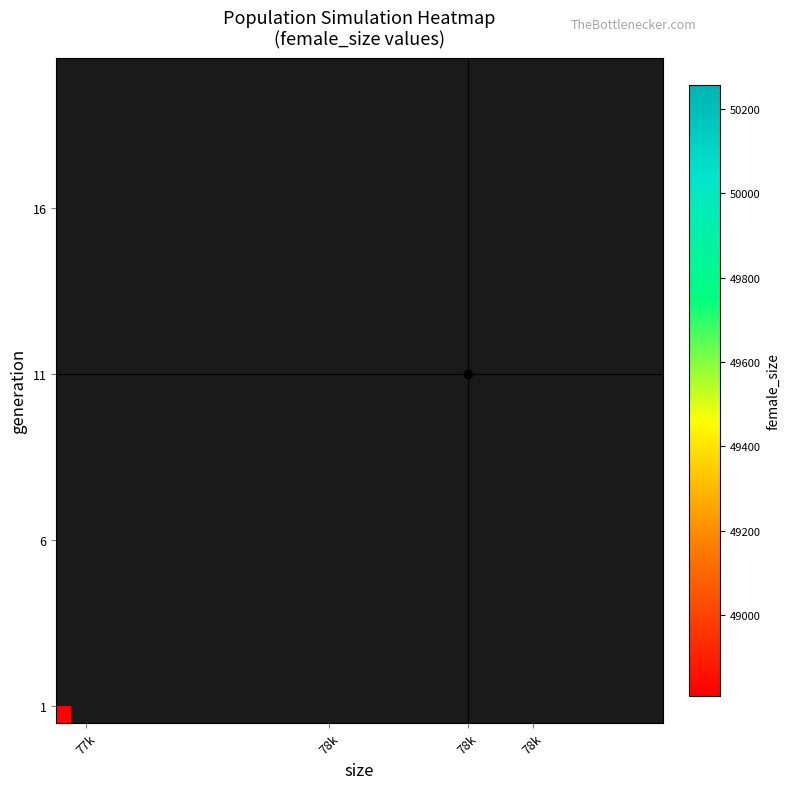

Count the number of data series in this chart.

20